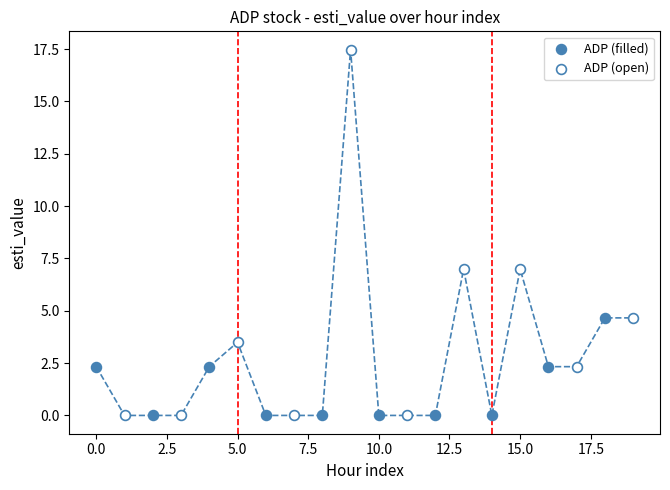

Which series contains the highest Y value?

ADP (open)